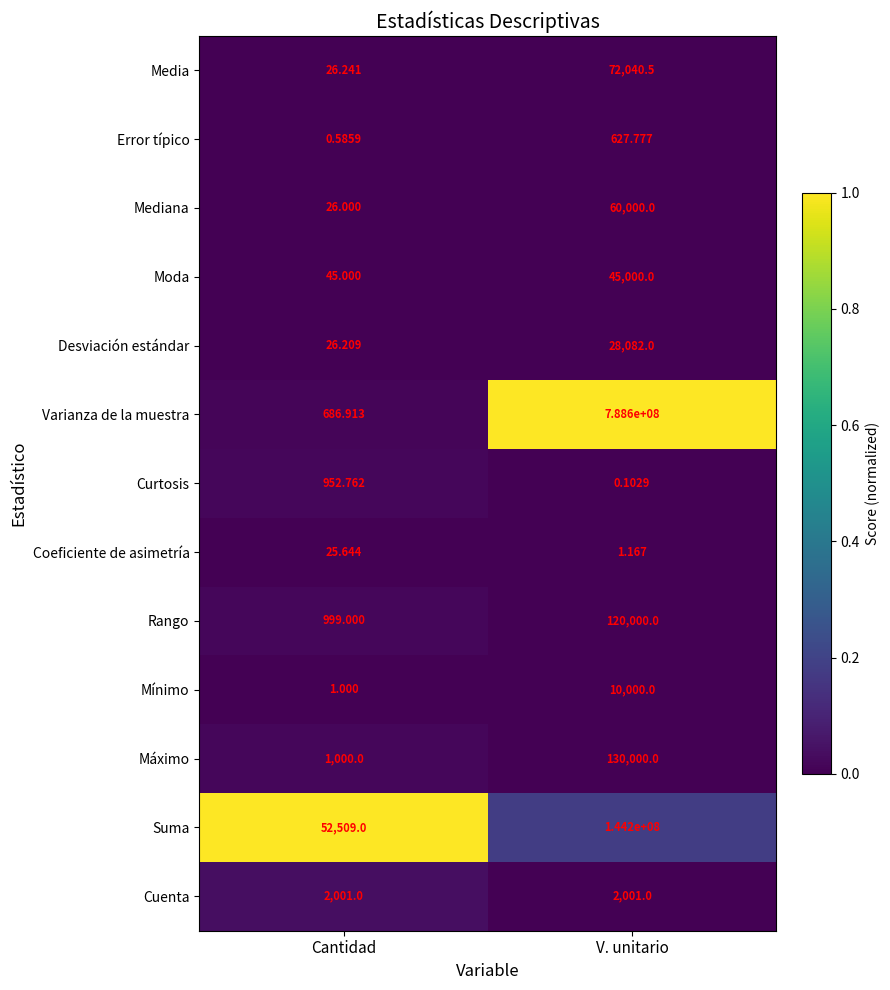

At which category is the sum across all series the highest?

V. unitario